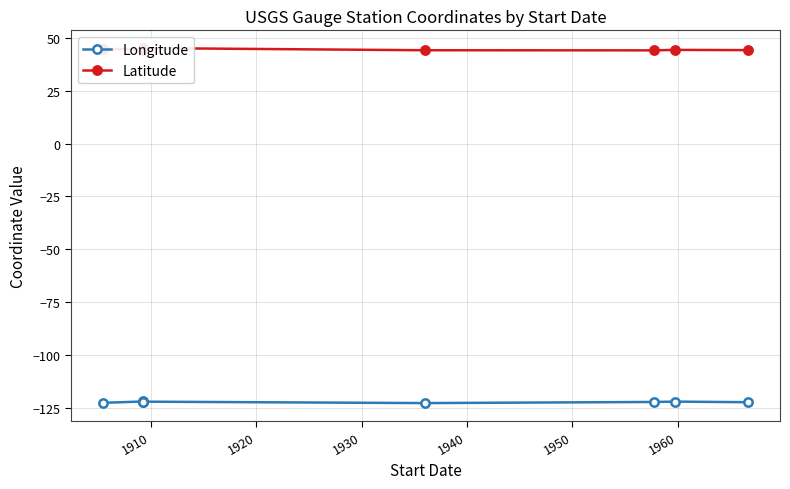

Which series has the largest total across all categories?

Latitude